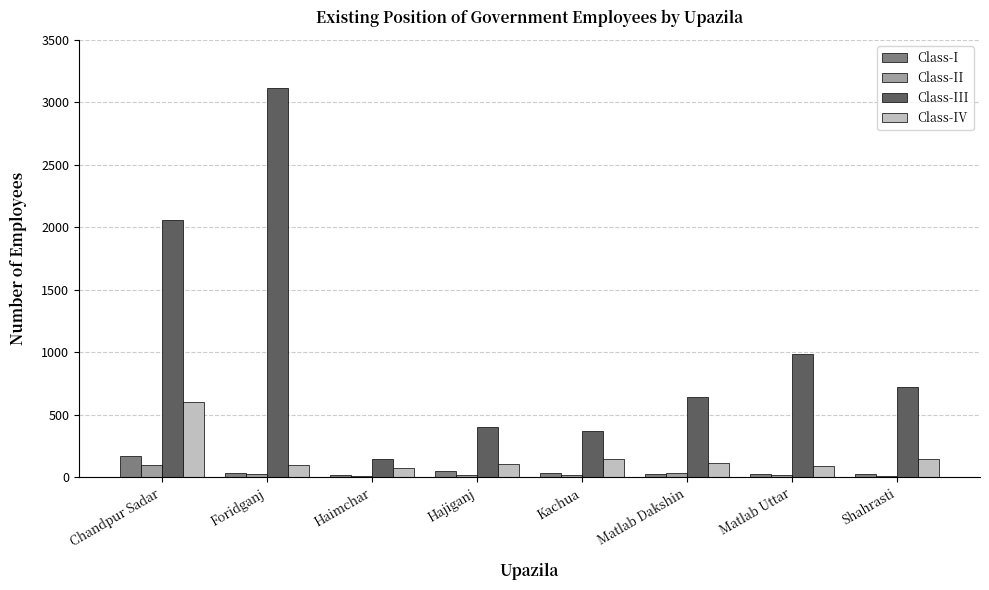

Where does the Class-II series first go above 21?

Chandpur Sadar